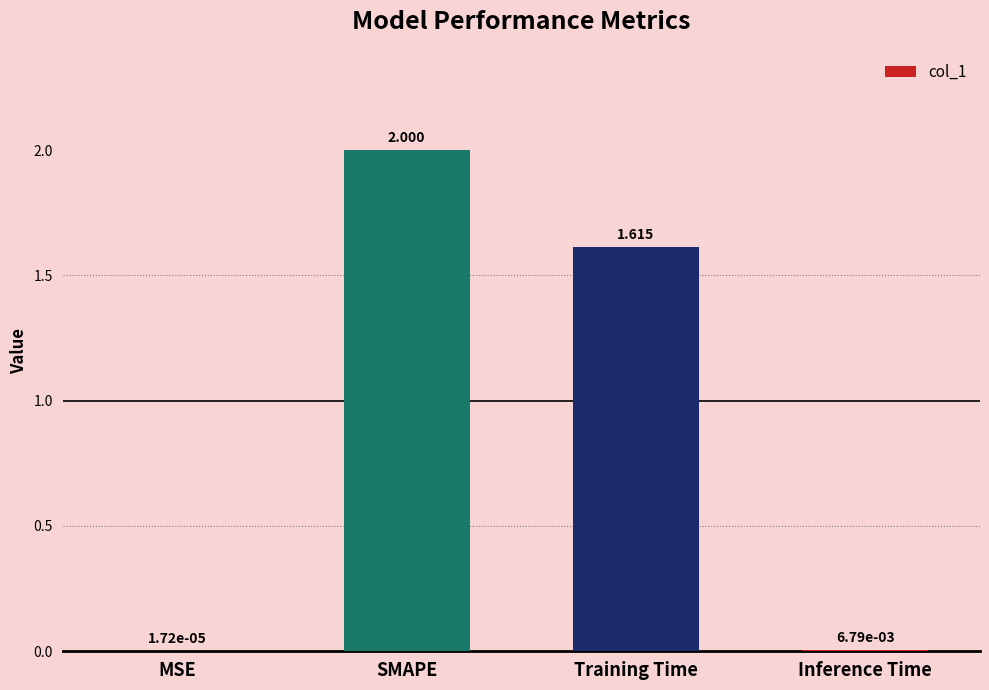

At which label is the value closest to 1?

Training Time